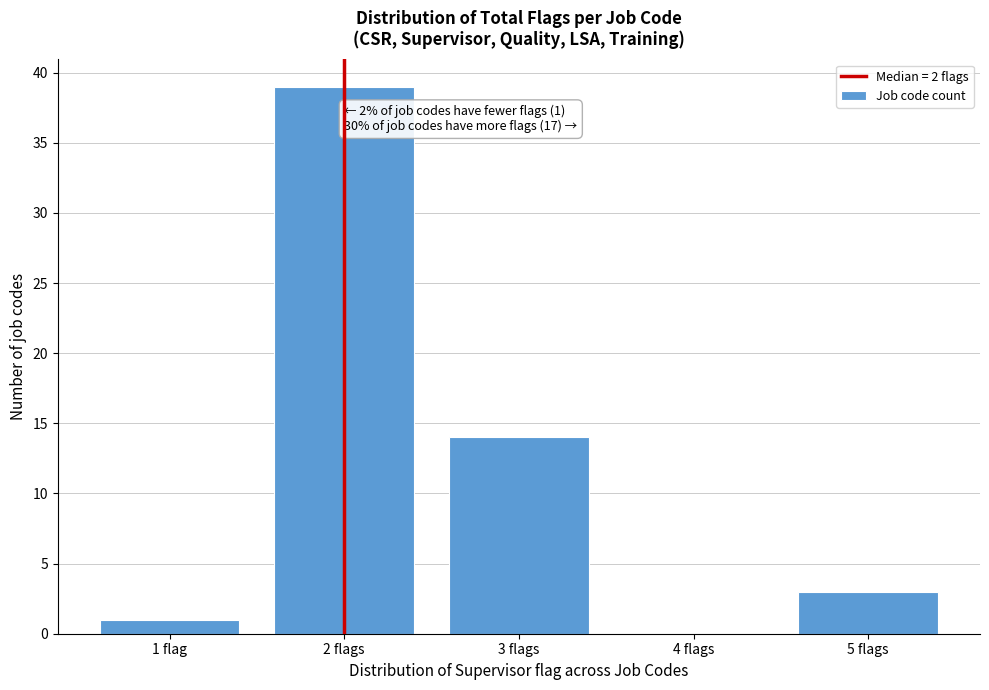

Reading left to right, list all the values displayed in this chart.

1 flag=1	2 flags=39	3 flags=14	4 flags=0	5 flags=3